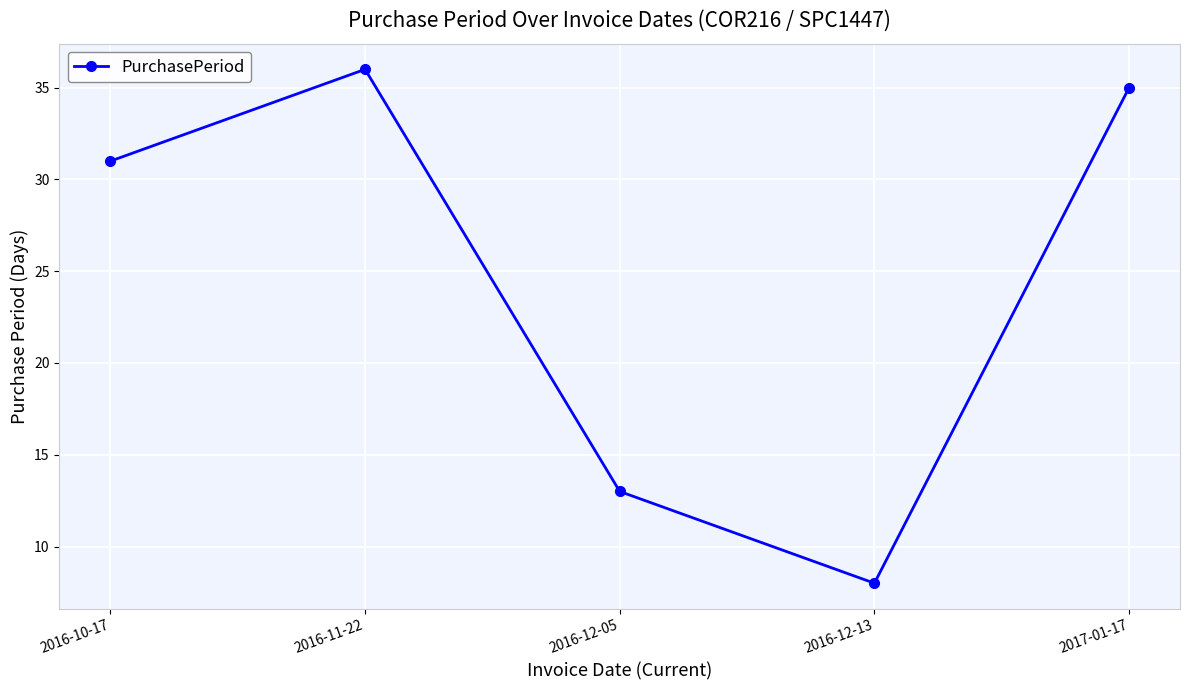

What is the ratio of the value at 2016-12-13 to the value at 2016-11-22?

0.2